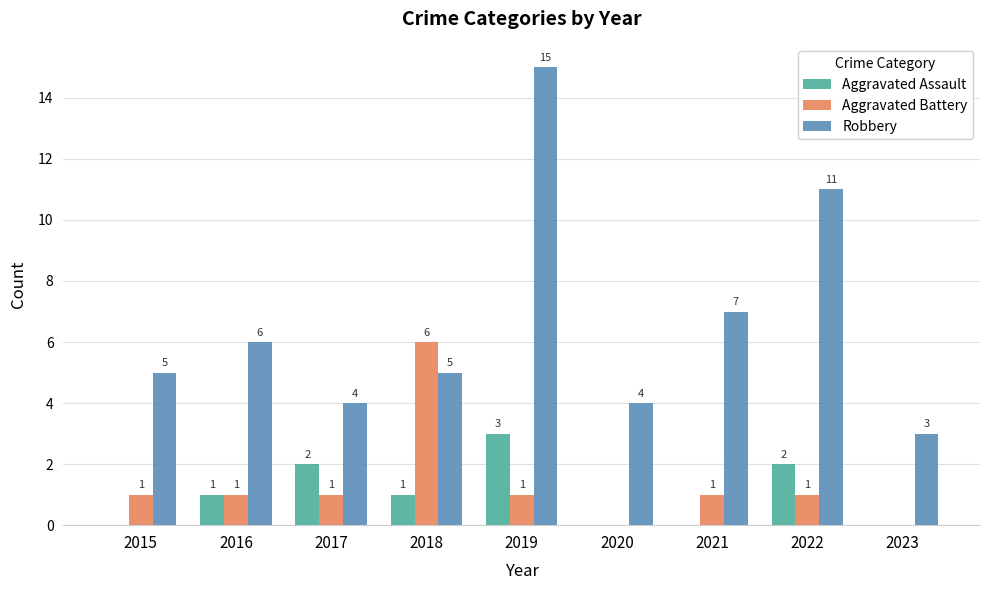

The value of Aggravated Assault at 2017 is 2. True or false?

True